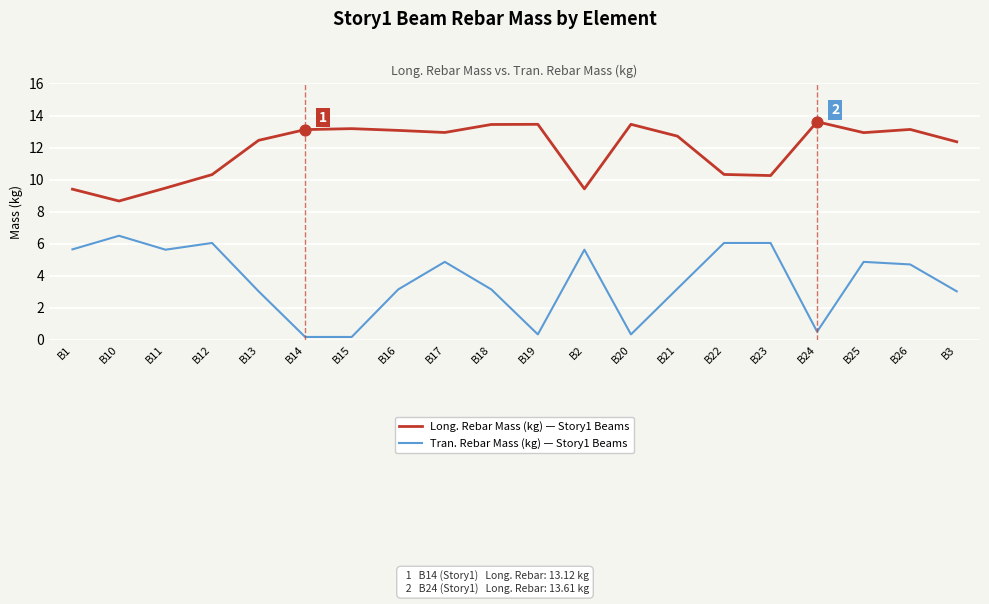

At how many categories does at least one series exceed 1?

20